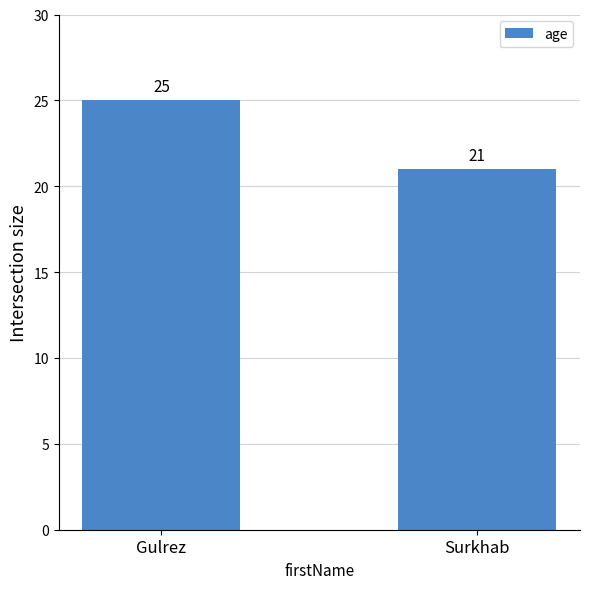

What is the ratio of the value at Surkhab to the value at Gulrez?

0.8